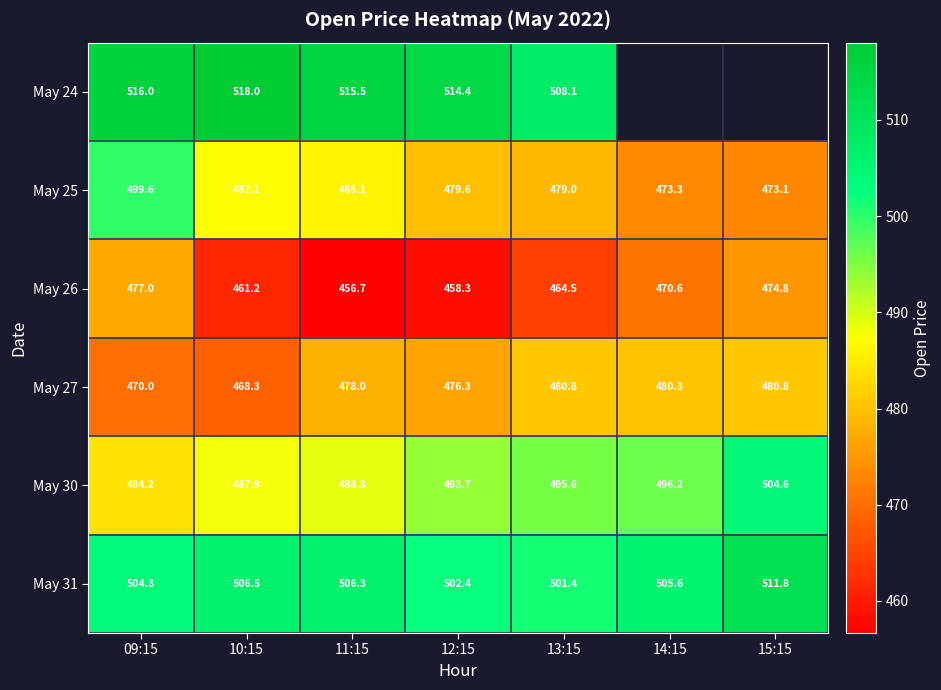

Is it true that May 27 equals 104.4 at 13:15?

False